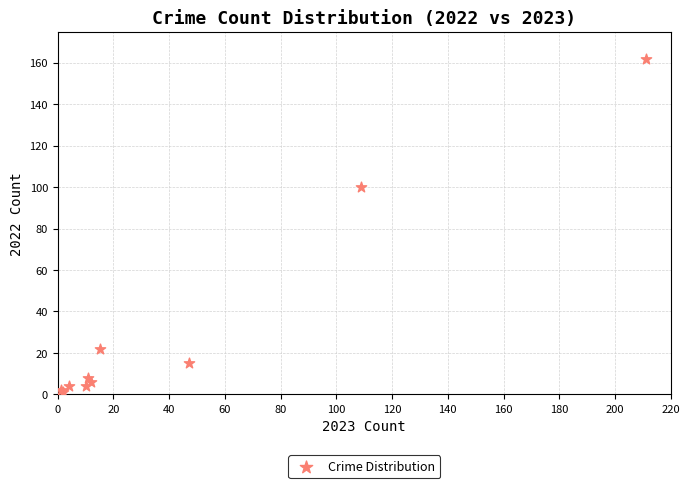

What Y value in the scatter plot is closest to 81?

100